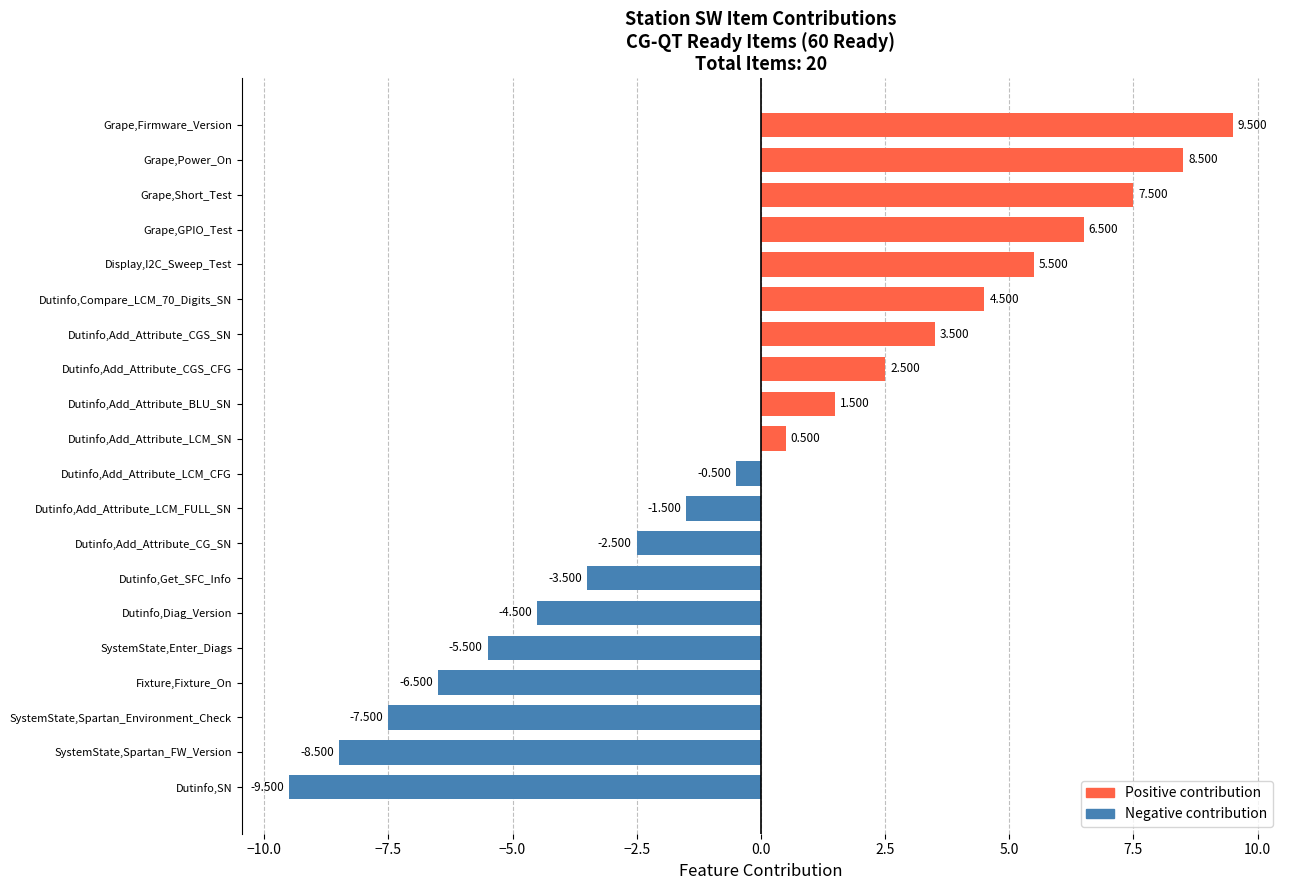

Rank the categories by value from highest to lowest.

Grape,Firmware_Version, Grape,Power_On, Grape,Short_Test, Grape,GPIO_Test, Display,I2C_Sweep_Test, Dutinfo,Compare_LCM_70_Digits_SN, Dutinfo,Add_Attribute_CGS_SN, Dutinfo,Add_Attribute_CGS_CFG, Dutinfo,Add_Attribute_BLU_SN, Dutinfo,Add_Attribute_LCM_SN, Dutinfo,Add_Attribute_LCM_CFG, Dutinfo,Add_Attribute_LCM_FULL_SN, Dutinfo,Add_Attribute_CG_SN, Dutinfo,Get_SFC_Info, Dutinfo,Diag_Version, SystemState,Enter_Diags, Fixture,Fixture_On, SystemState,Spartan_Environment_Check, SystemState,Spartan_FW_Version, Dutinfo,SN